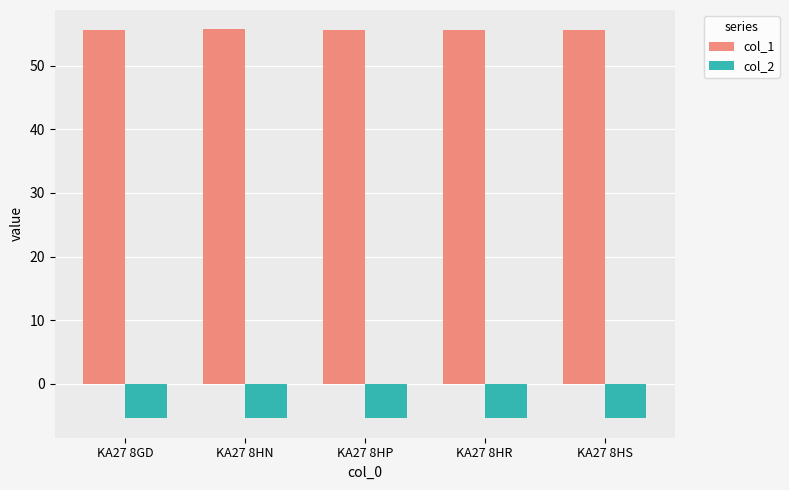

What is the spread (max minus min) of values at KA27 8HR?

61.0